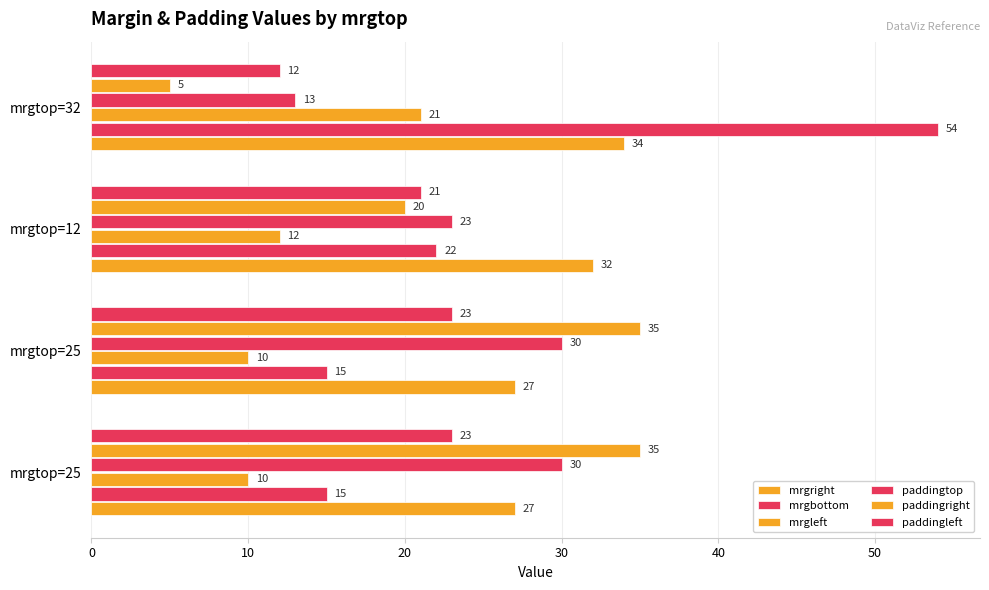

Count the number of categories in the chart.

4